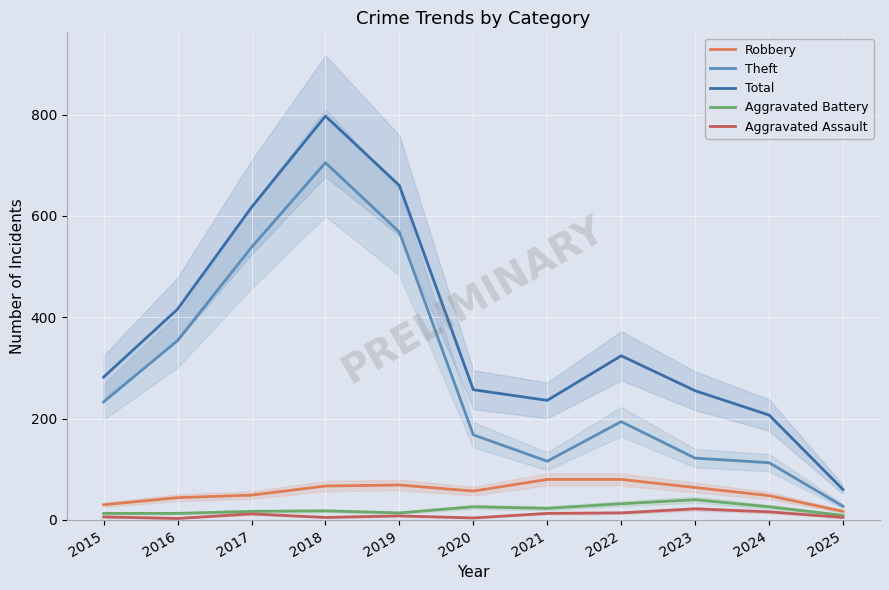

Which series has the largest range (max minus min)?

Total